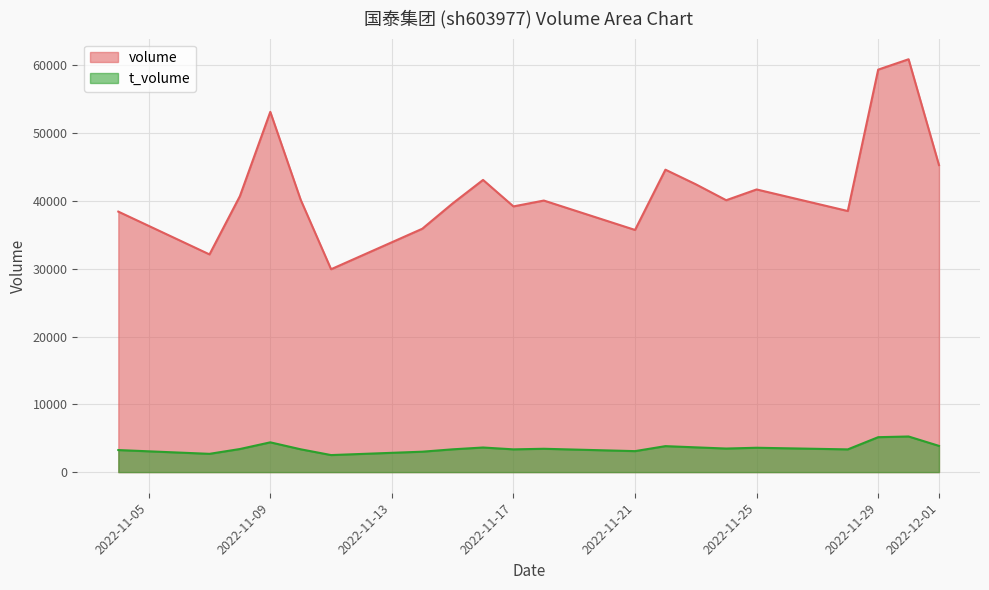

At which label does t_volume first exceed 3441?

2022-11-09